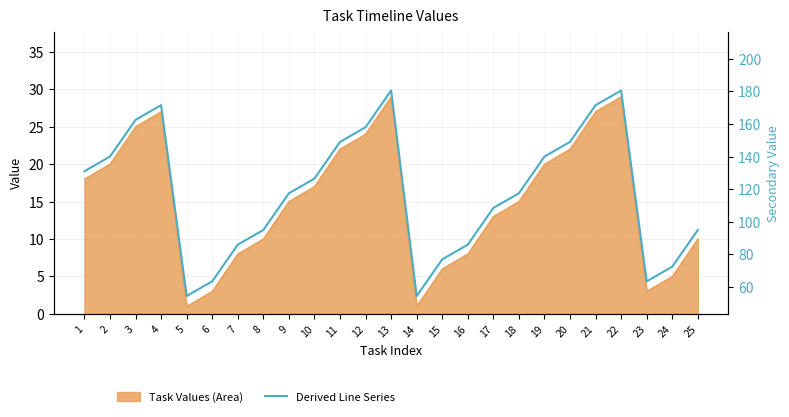

At which category does the data reach its first local peak?

4